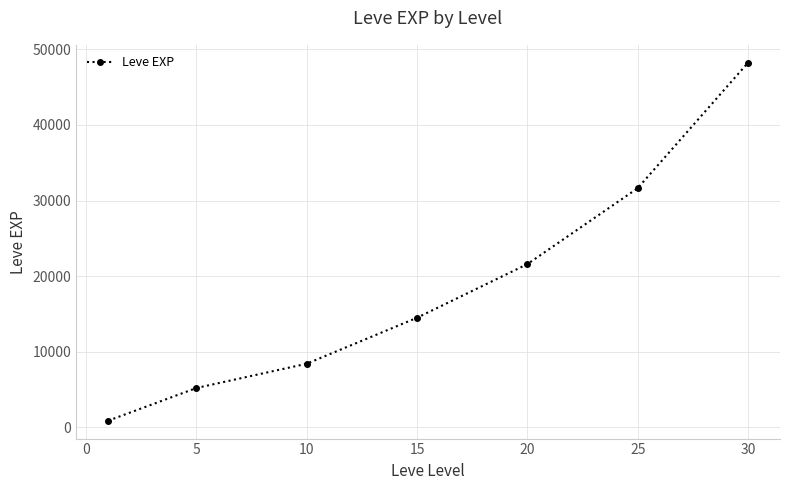

True or false: there are more than 0 points higher than both neighbors.

False